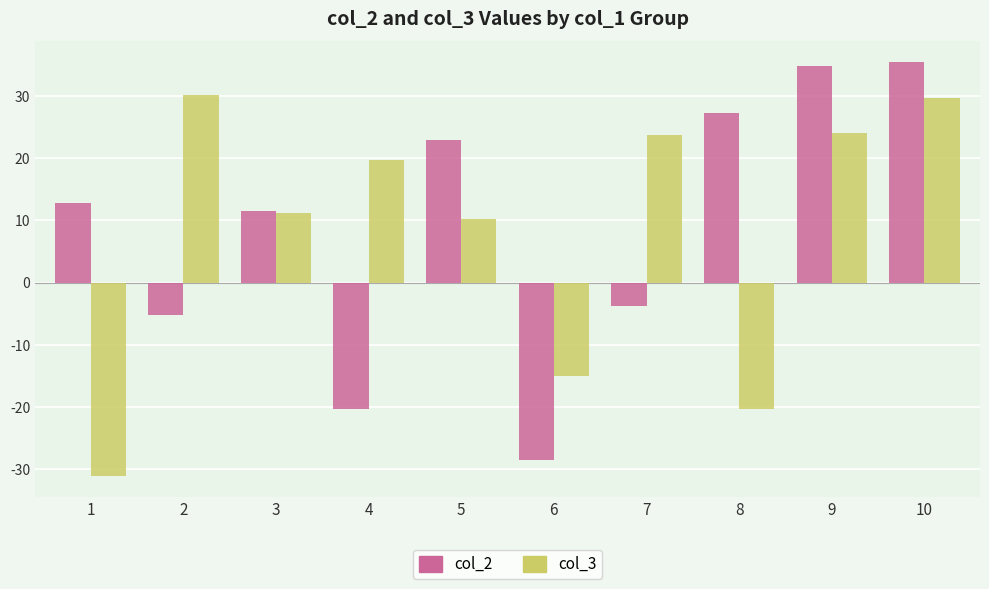

What is the minimum value for col_2?

-28.5